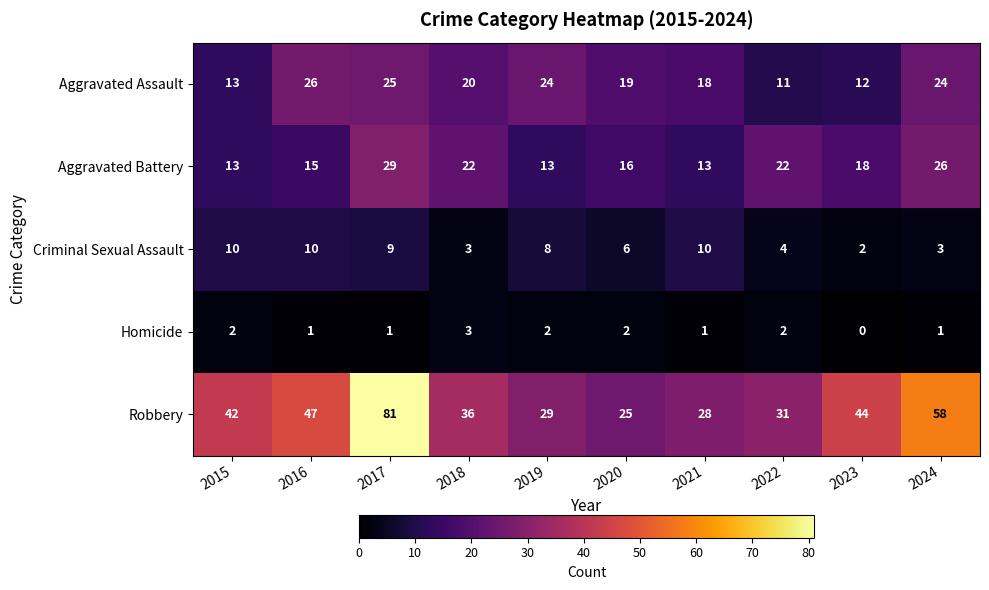

What is the spread (max minus min) of values at 2019?

27